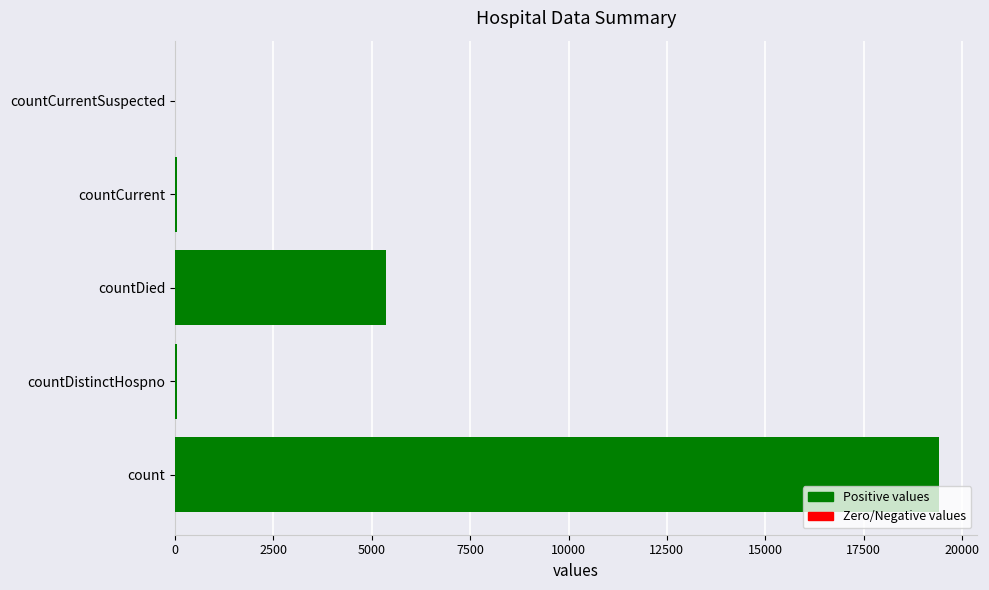

What is the greatest value displayed?

19420